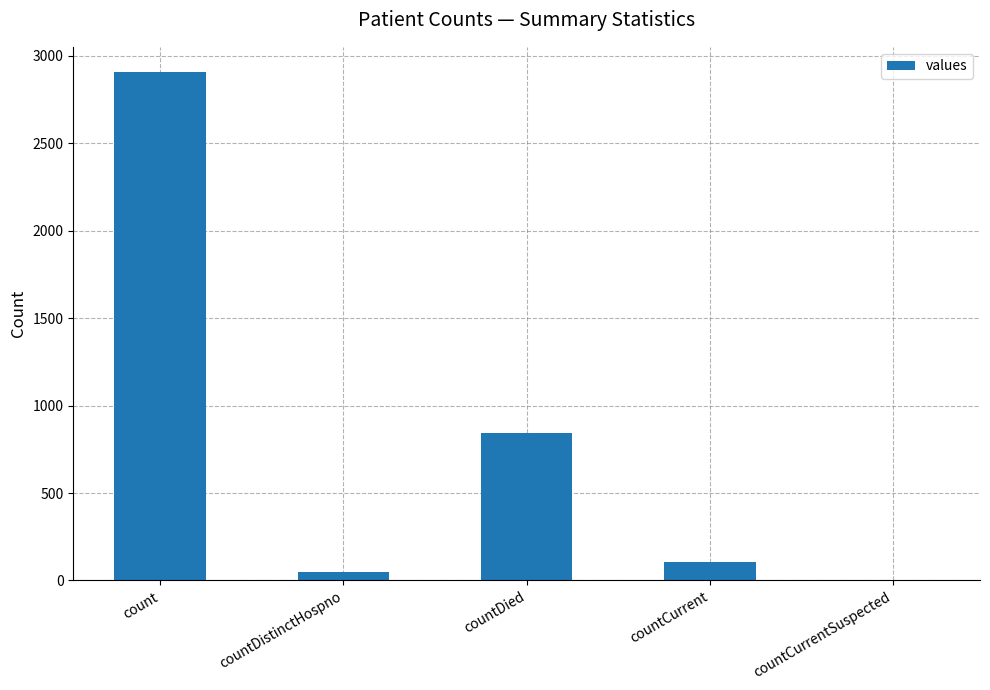

Reading left to right, extract all data points from this chart.

2906	46	842	105	0